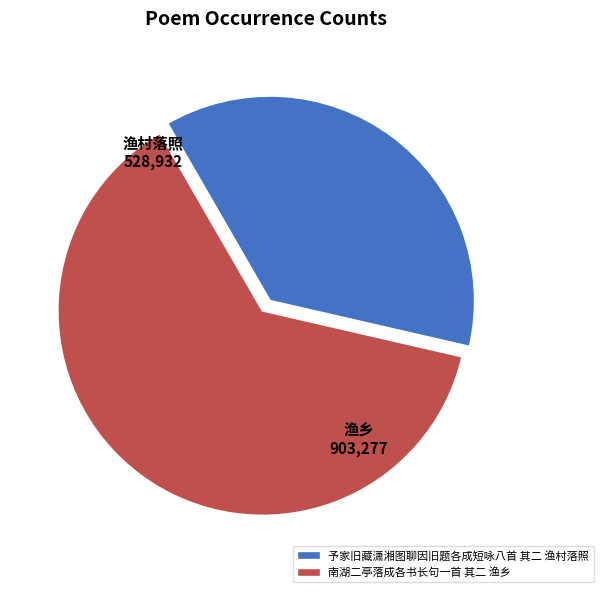

How many slices are in this pie chart?

2